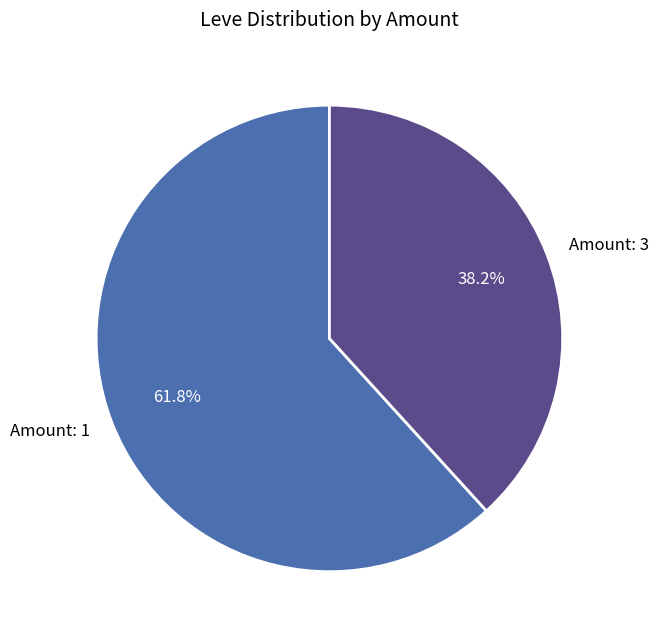

Combined, do Amount: 1 and Amount: 3 account for over 50%?

Yes